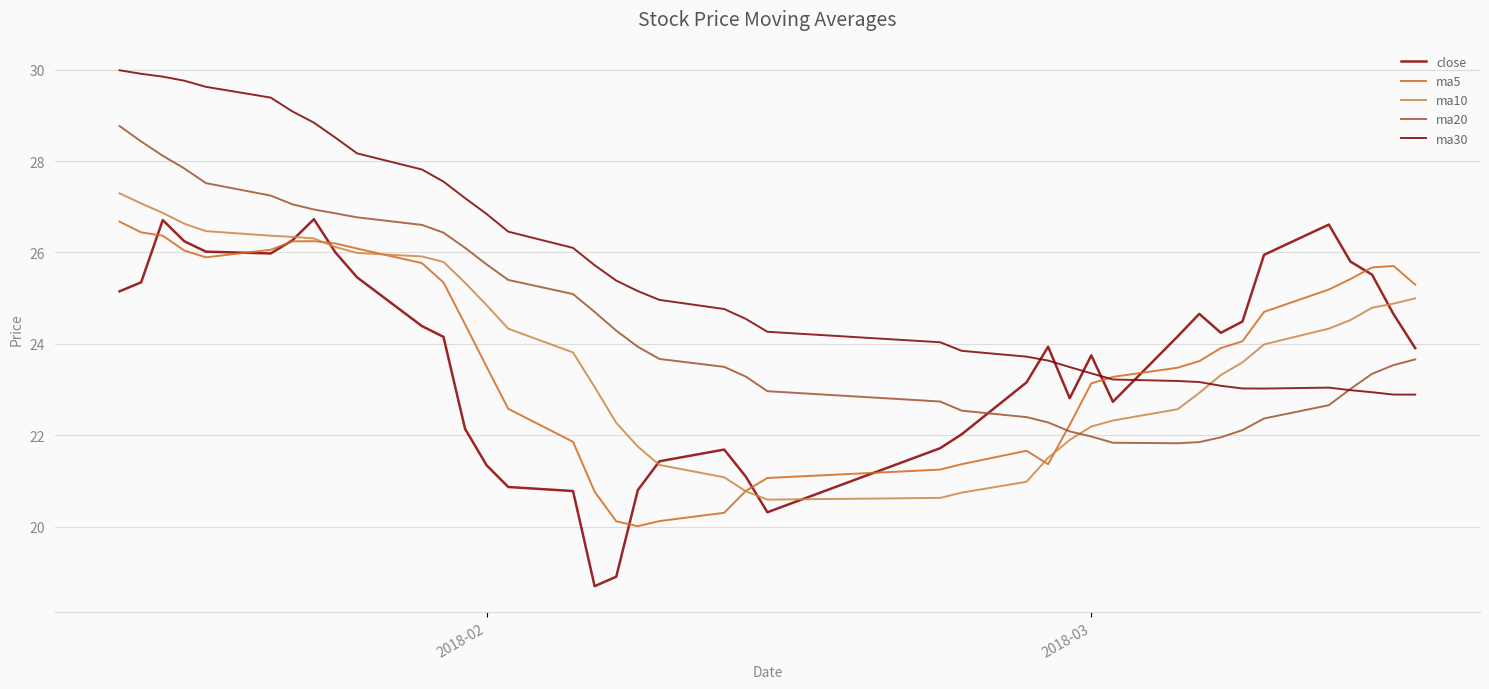

What is the average value of the ma5 series?

23.8